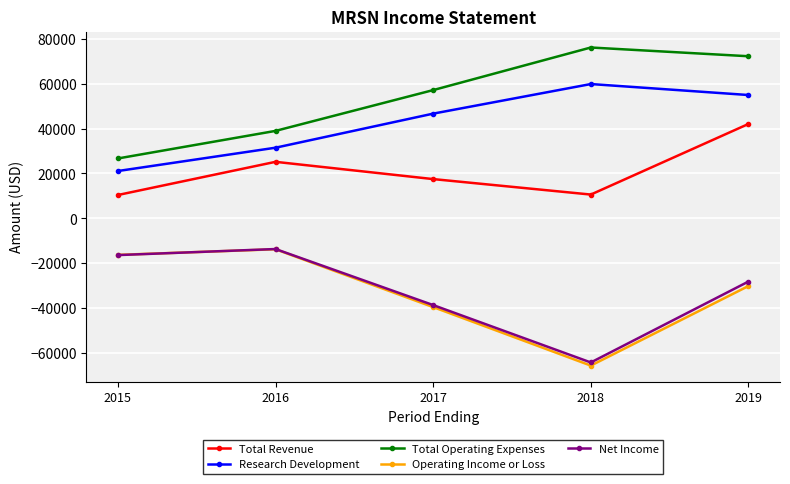

What is the total value across all series at 2016?

68200